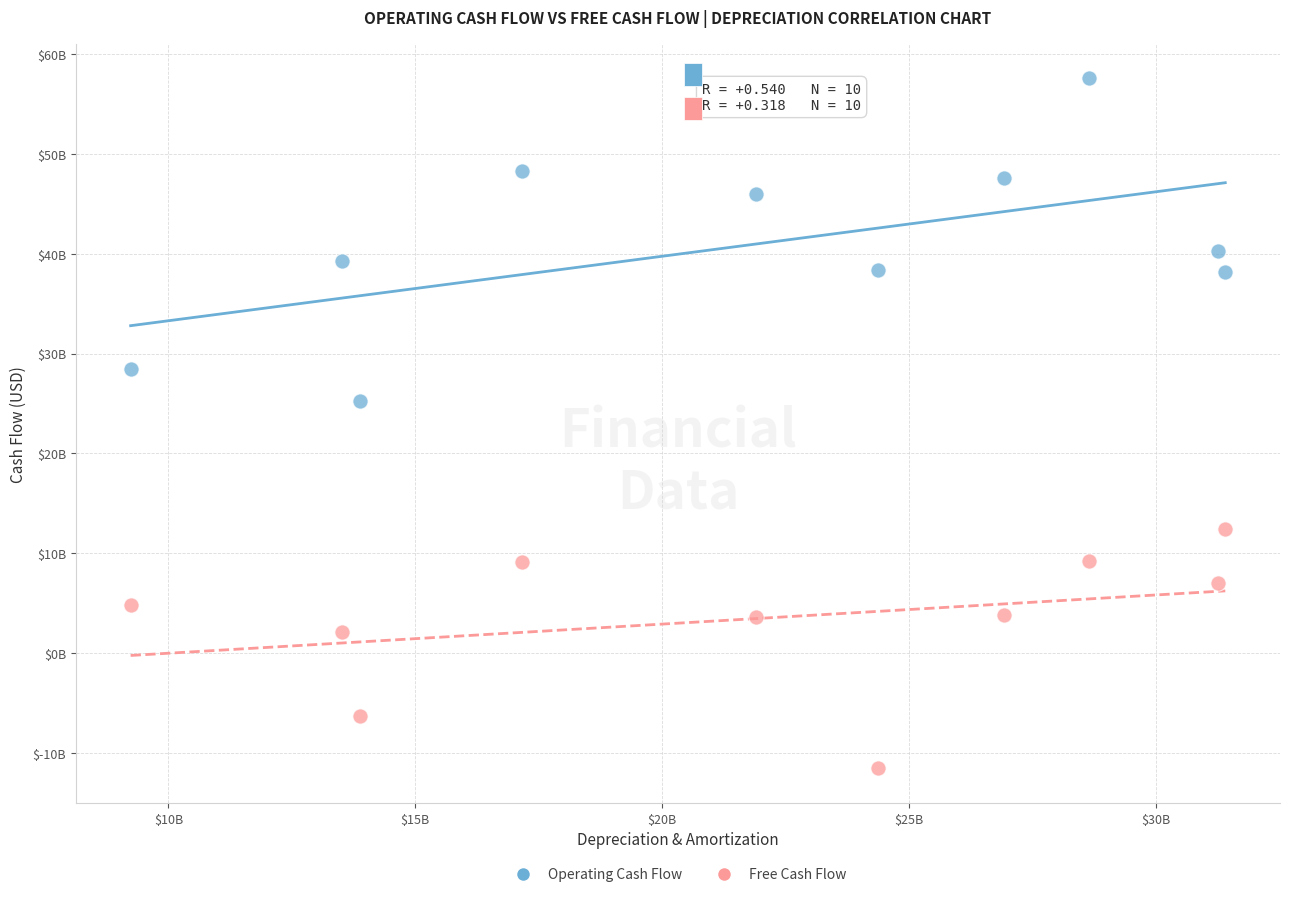

Which series contains the highest Y value?

Operating Cash Flow